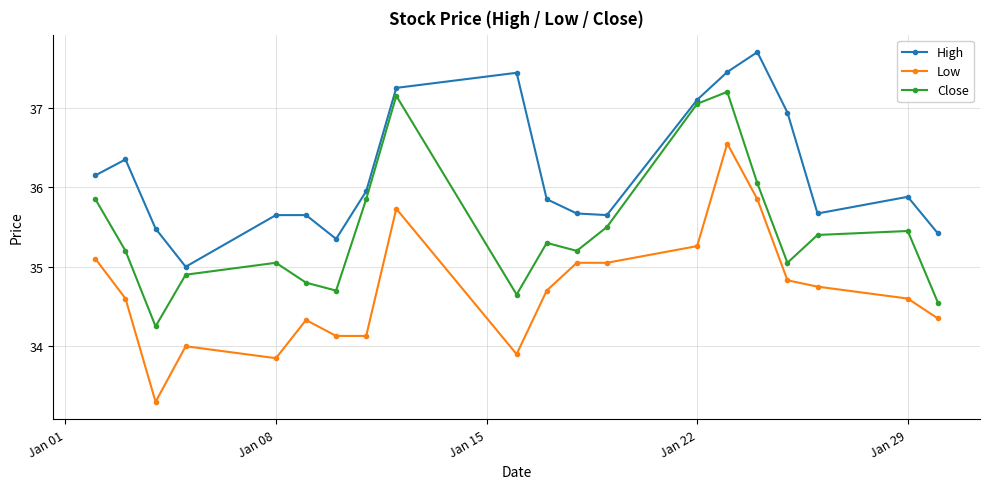

True or false: High and Low intersect in this chart.

False